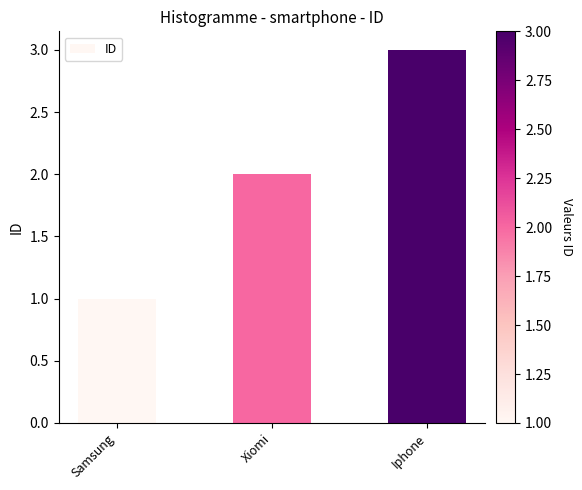

What is the sum of the values at Iphone and Xiomi?

5